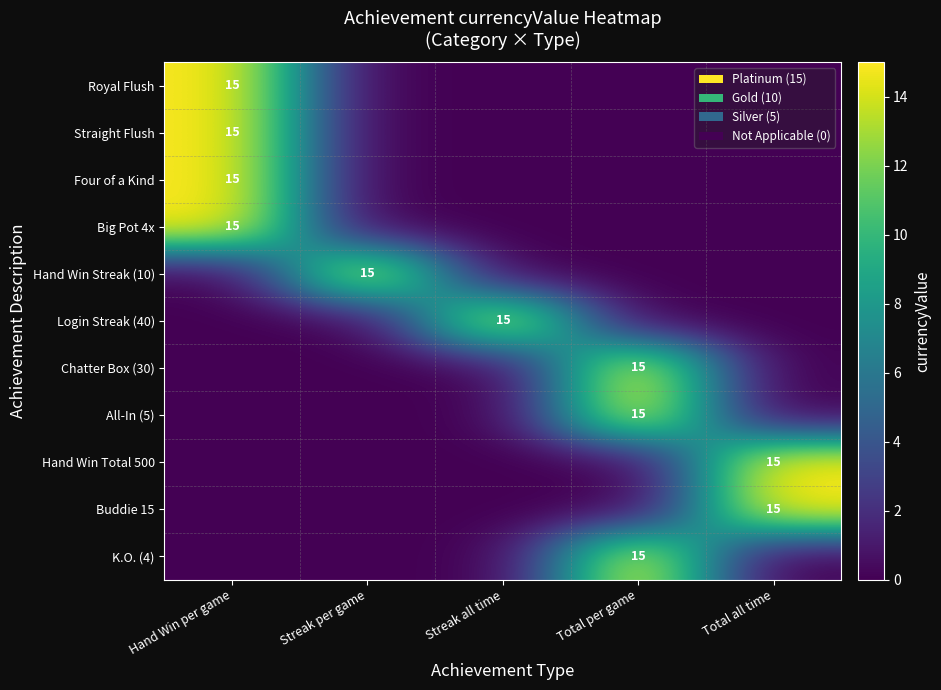

How many data points does each series have?

5